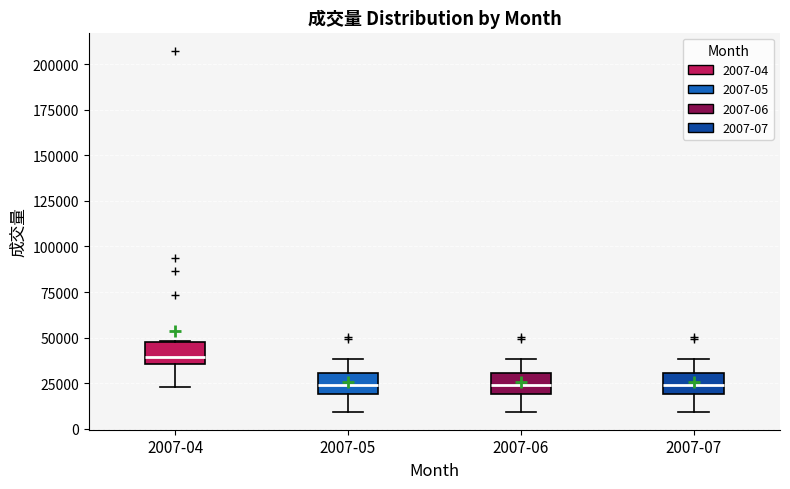

Reading left to right, transcribe this box plot: for each box, give where its median line is, the range the box spans, and where its two whiskers end, as read against the y-axis. The values are not printed on the chart, so give them approximately, as read against the axis.

2007-04: median 40000, box 35000 to 50000, whiskers 25000 to 50000
2007-05: median 25000, box 20000 to 30000, whiskers 10000 to 40000
2007-06: median 25000, box 20000 to 30000, whiskers 10000 to 40000
2007-07: median 25000, box 20000 to 30000, whiskers 10000 to 40000